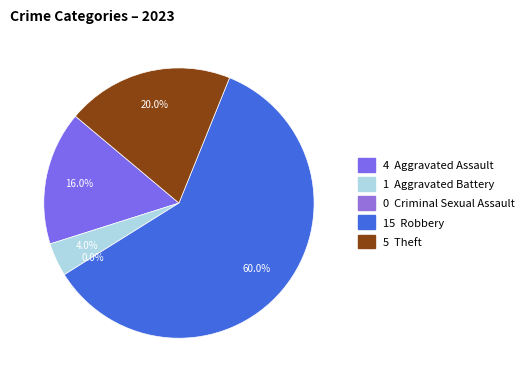

What percentage do Robbery and Theft together represent?

80.0%